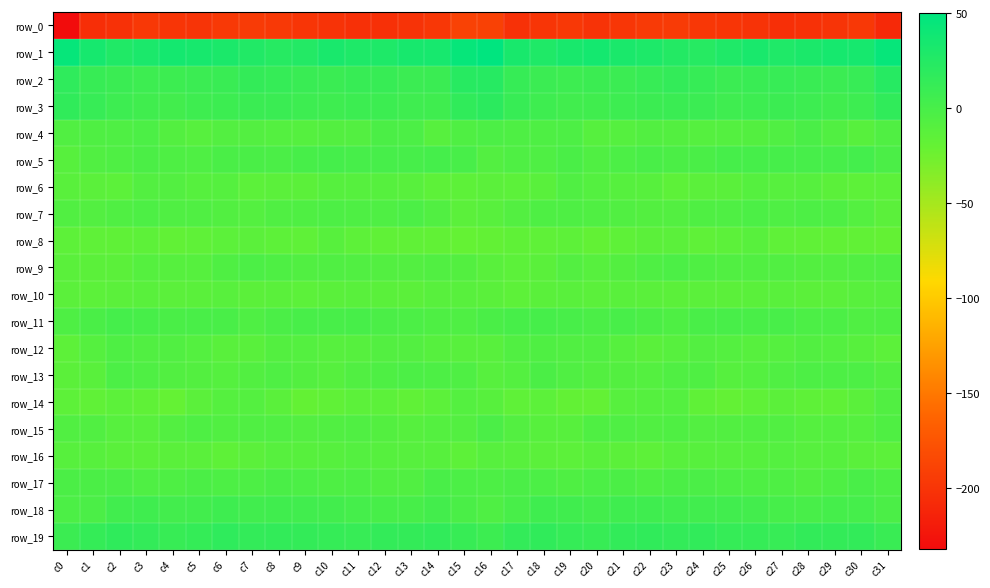

Where does the row_9 series first go above -7?

c6